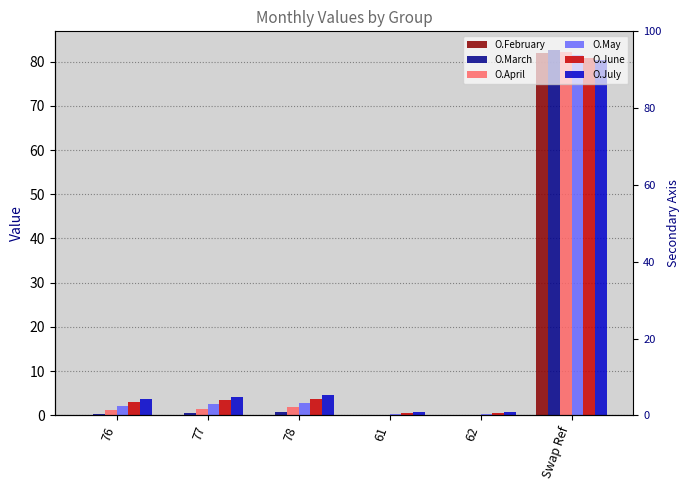

How many groups of bars are there?

6